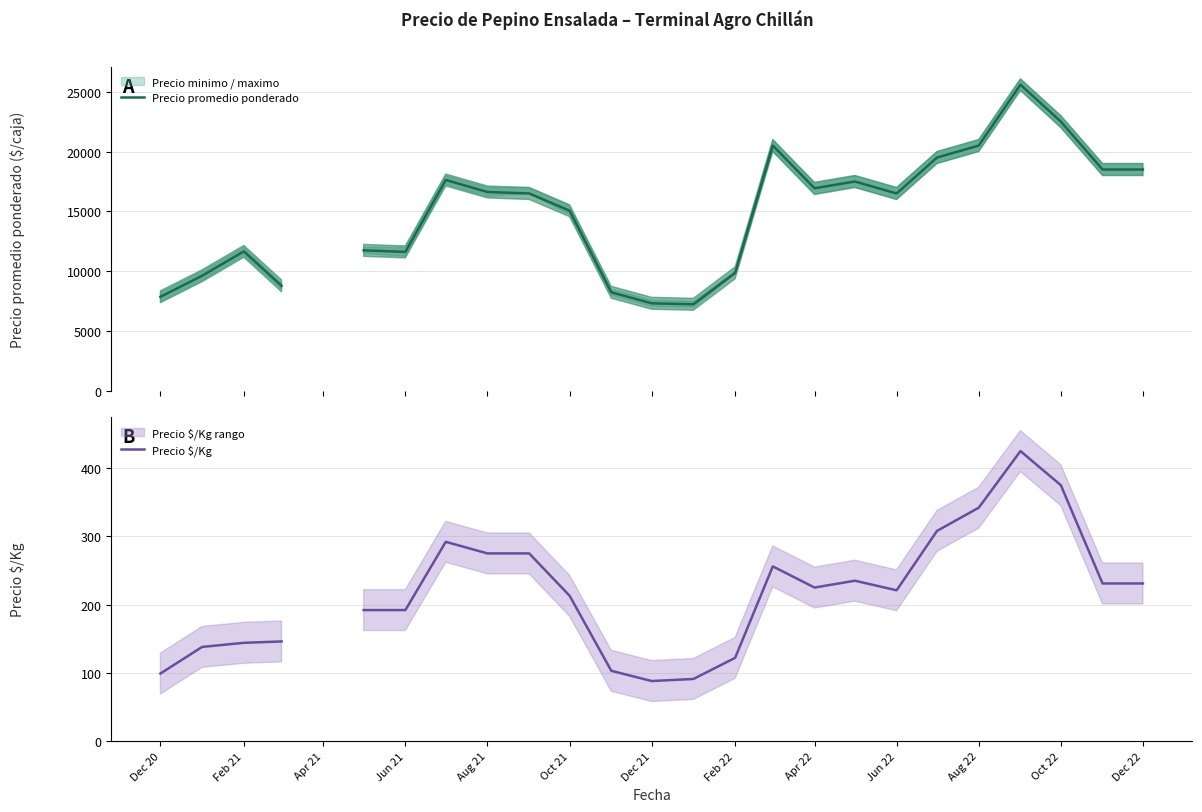

What is the value of the Precio promedio ponderado point at the 12th from the left?

8250.0